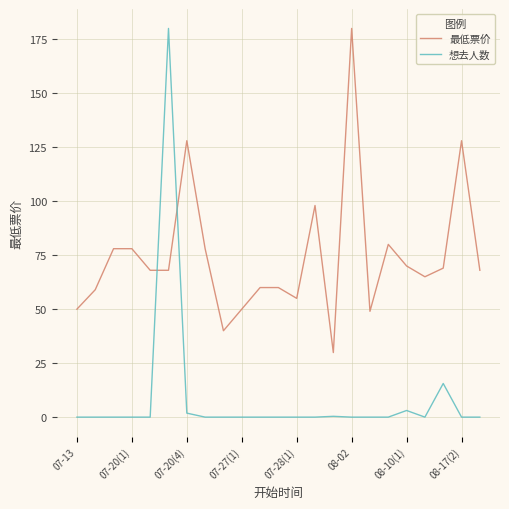

What is the difference between the maximum and minimum values in the 最低票价 series?

150.1